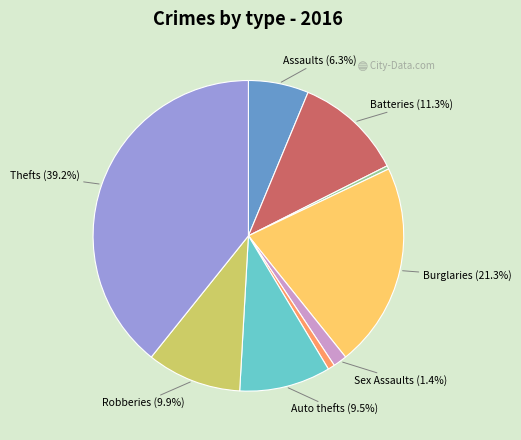

Is there a majority slice in this chart?

No